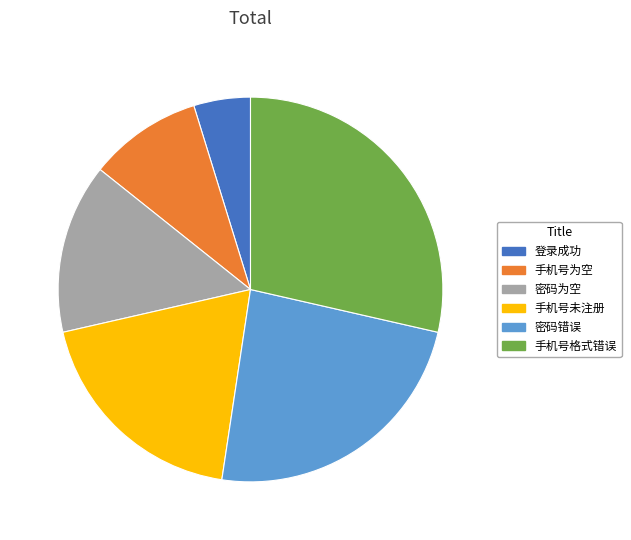

The 手机号未注册 slice represents 19% of the pie. True or false?

True